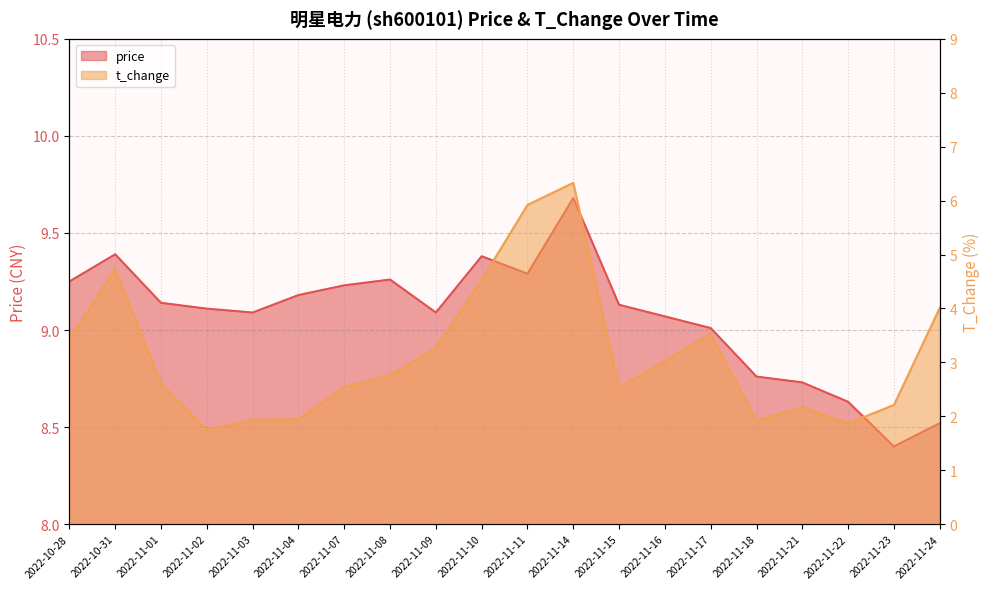

What are all the series names shown in the legend?

price, t_change